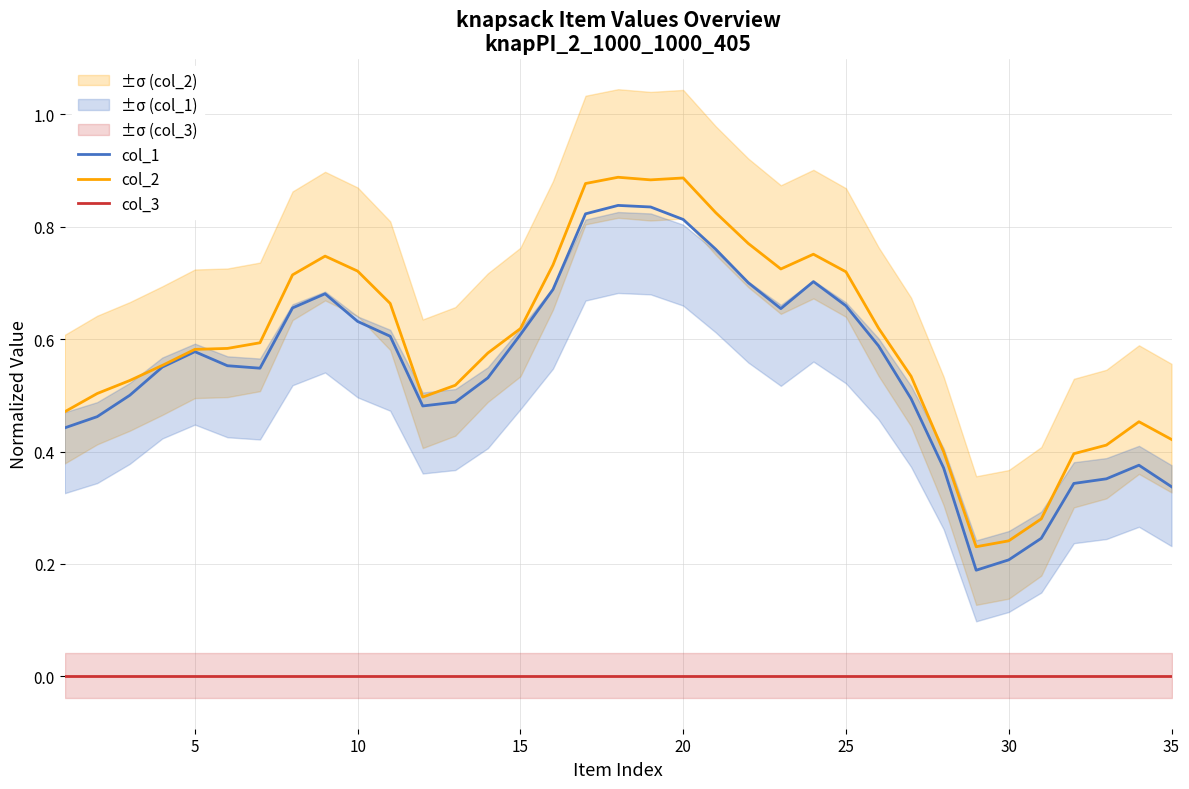

Does the chart have visible grid lines?

Yes